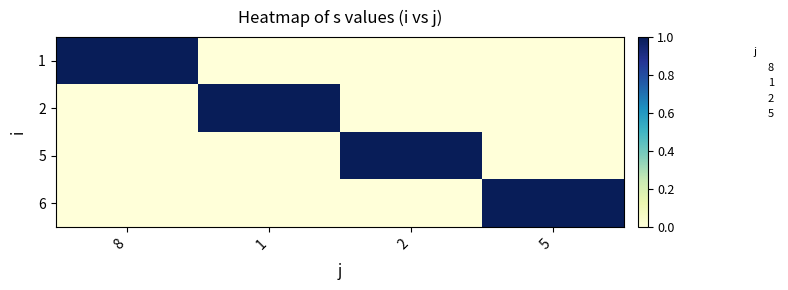

At how many categories does at least one series exceed 0?

4